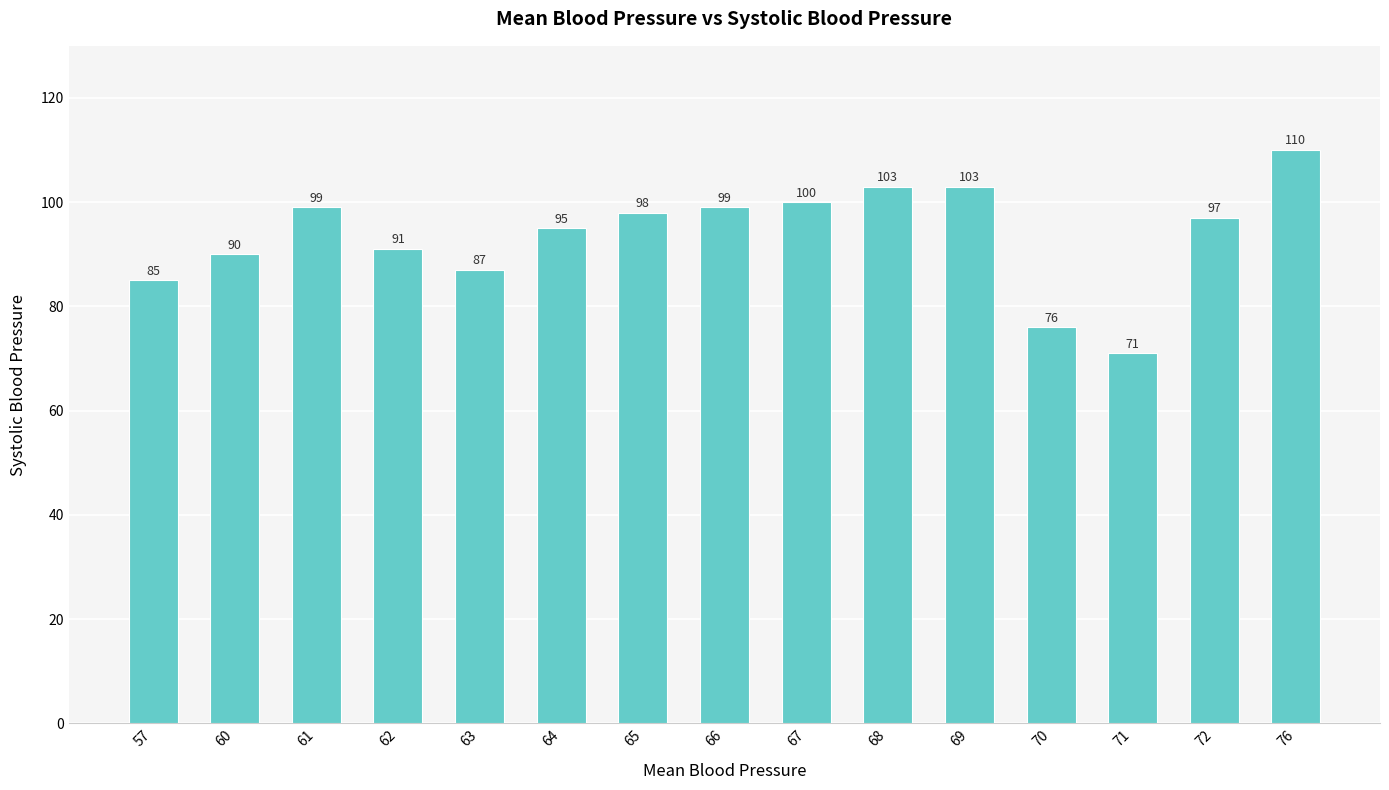

Is it true that the value at 70 is 110?

False